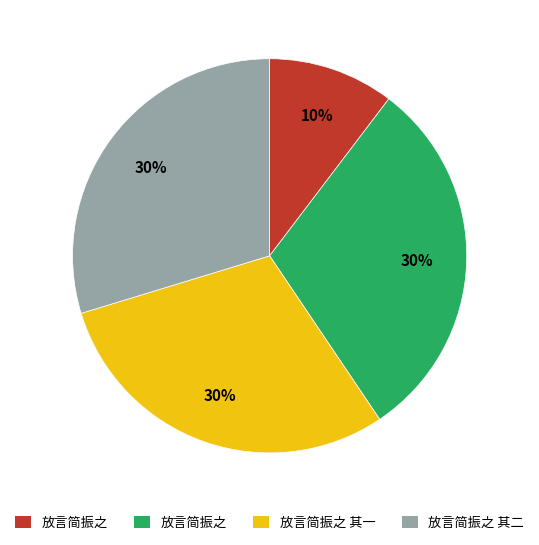

To the nearest percent, what is the difference between the largest and smallest slice percentages?

20%